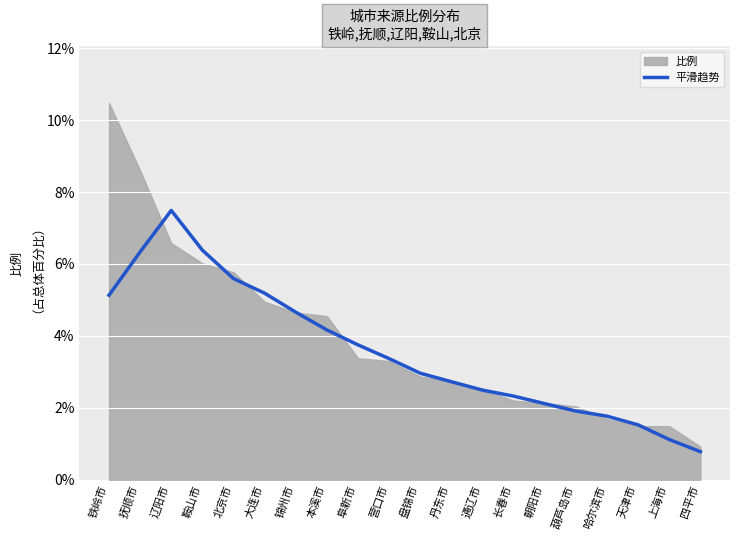

True or false: the data shows 6.4 at 鞍山市.

True